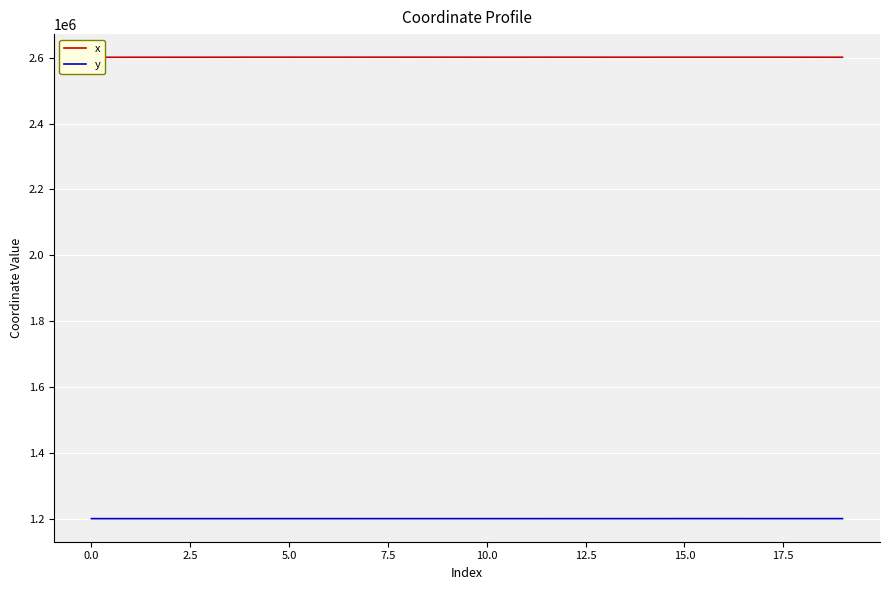

What position from the right is 17?

3